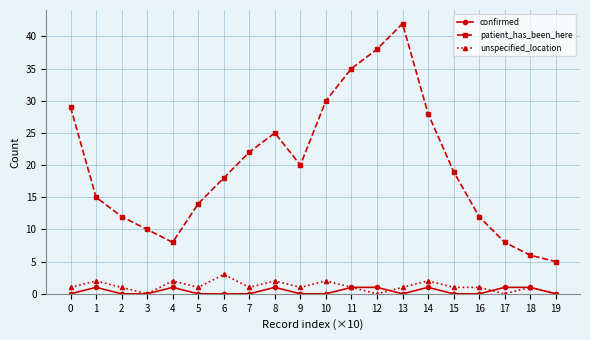

What is the value of the patient_has_been_here point at the 7th from the left?

18